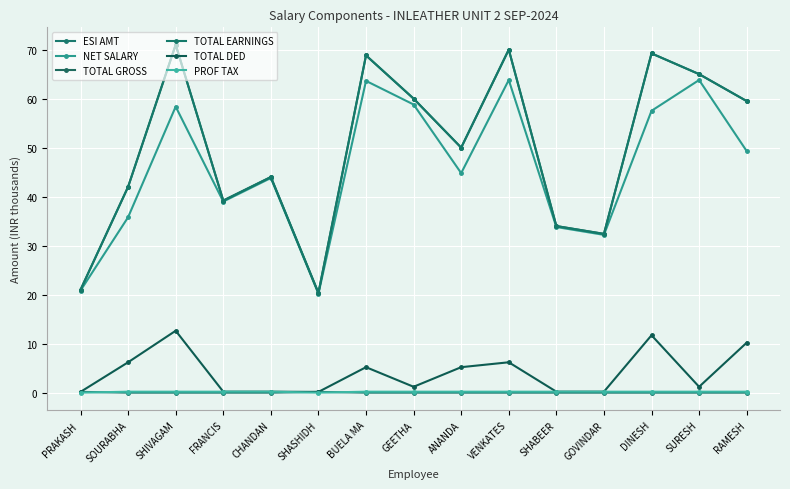

True or false: TOTAL EARNINGS and NET SALARY cross at least once.

False